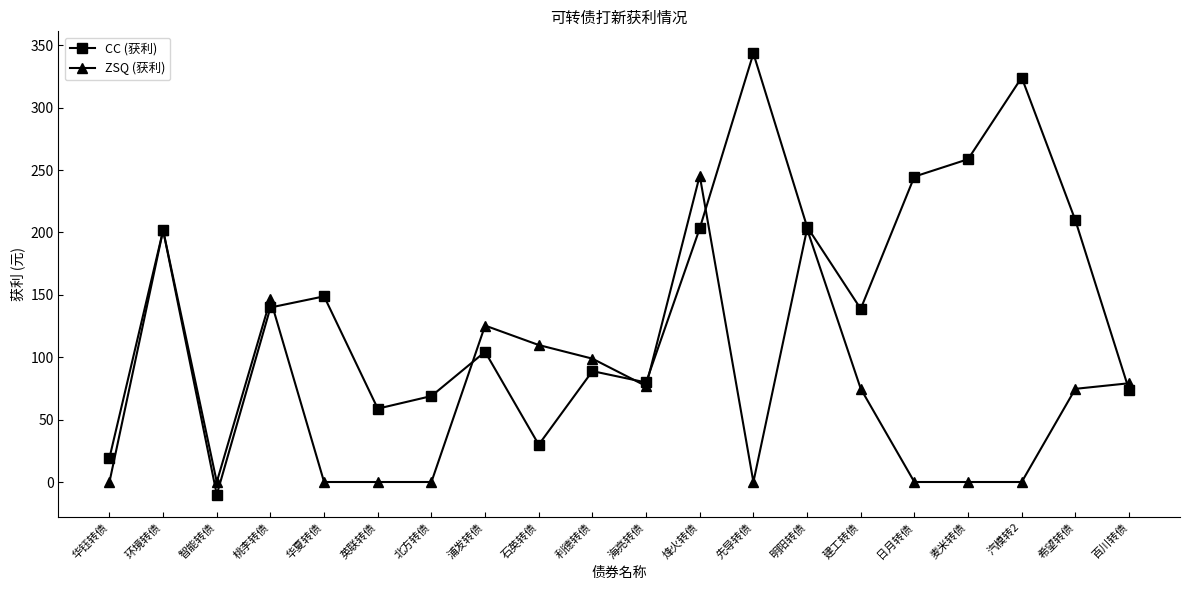

What is the highest value of the CC (获利) series?

343.5